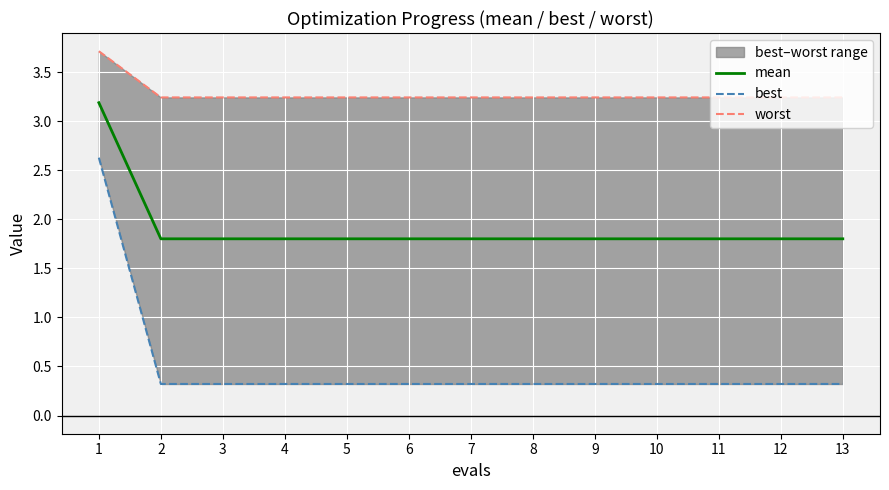

Reading left to right, what are all the values shown in this chart?

mean: 3.2	1.8	1.8	1.8	1.8	1.8	1.8	1.8	1.8	1.8	1.8	1.8	1.8
best: 2.6	0.3	0.3	0.3	0.3	0.3	0.3	0.3	0.3	0.3	0.3	0.3	0.3
worst: 3.7	3.2	3.2	3.2	3.2	3.2	3.2	3.2	3.2	3.2	3.2	3.2	3.2